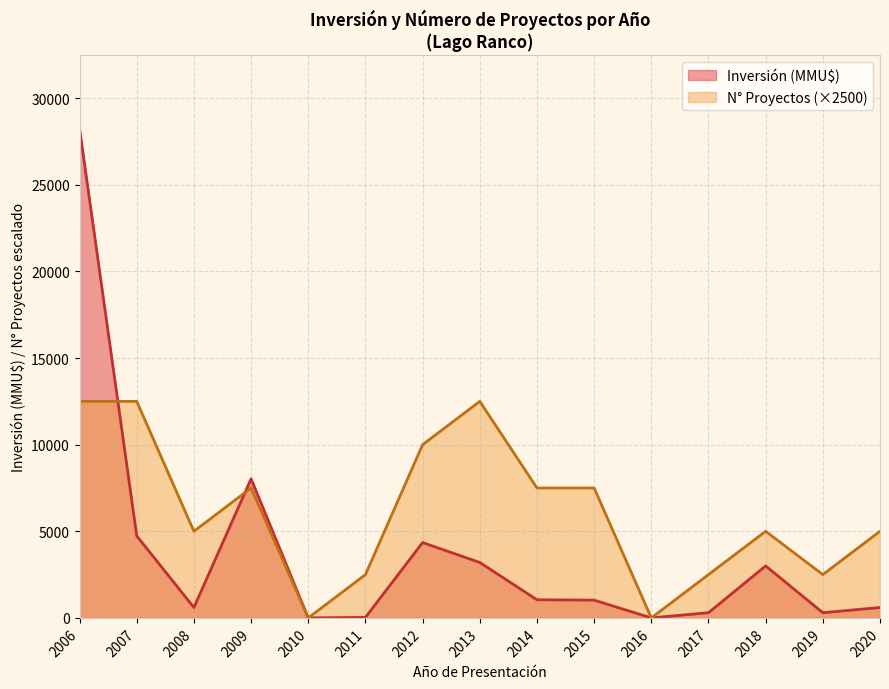

Which category has the highest value across all series?

2006